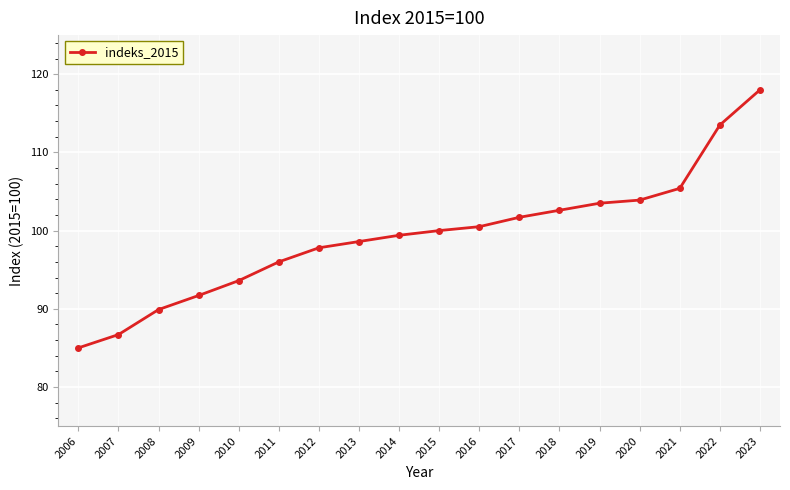

Reading left to right, what are all the values shown in this chart?

85.0	86.7	89.9	91.7	93.6	96.0	97.8	98.6	99.4	100.0	100.5	101.7	102.6	103.5	103.9	105.4	113.5	118.0